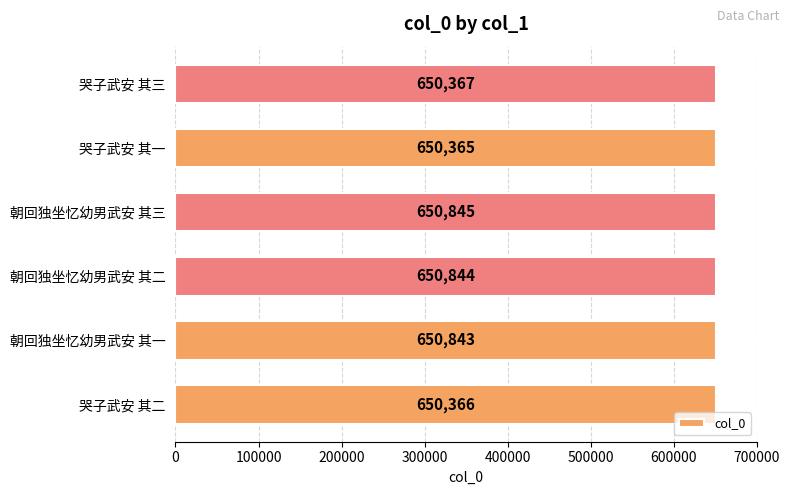

How many bars are there in total?

6